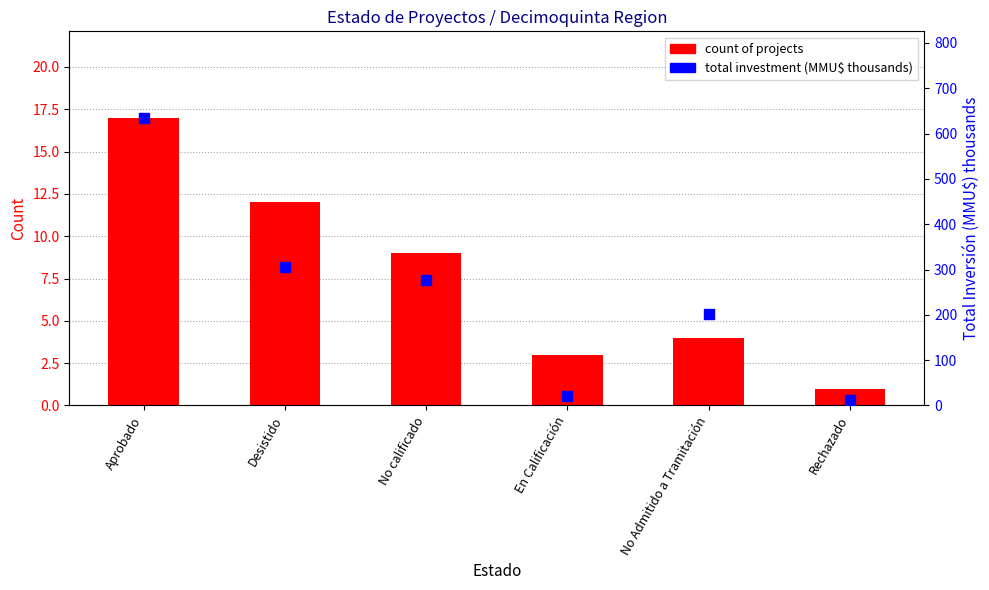

Which series contains the lowest Y value?

count of projects